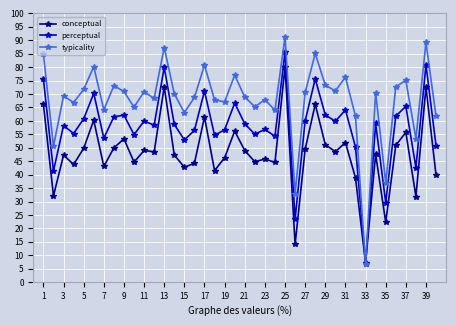

What is the minimum value for typicality?

6.6